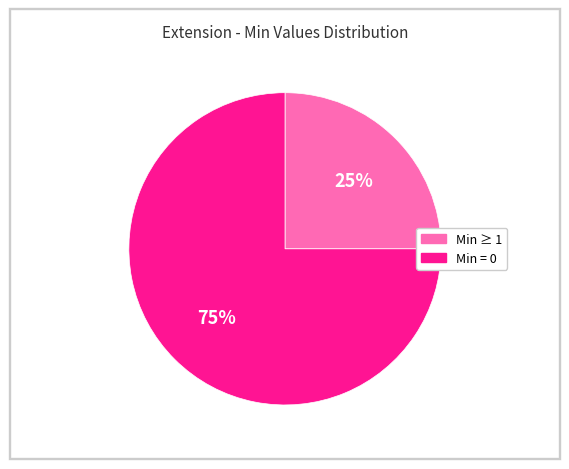

Does any single category account for the majority?

Yes